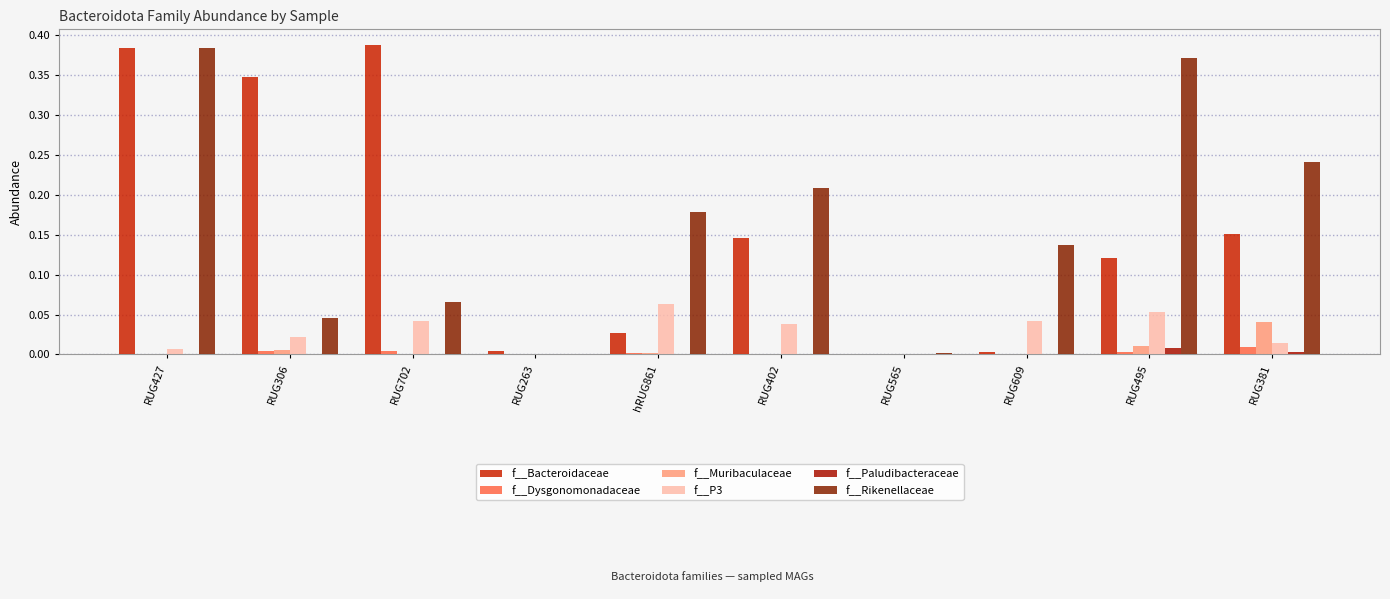

At how many categories does at least one series exceed 0?

10